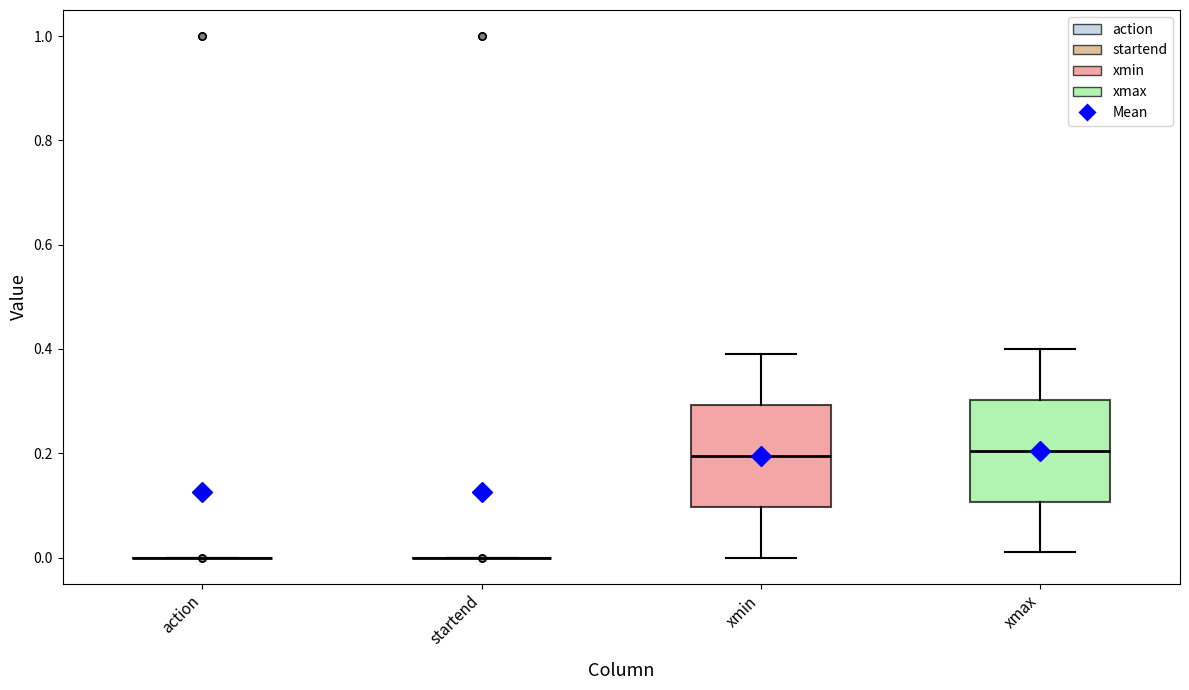

Reading left to right, transcribe this box plot: for each box, give where its median line is, the range the box spans, and where its two whiskers end, as read against the y-axis. The values are not printed on the chart, so give them approximately, as read against the axis.

action: box collapsed to a line at 0.00, whiskers 0.00 to 0.00
startend: box collapsed to a line at 0.00, whiskers 0.00 to 0.00
xmin: median 0.20, box 0.10 to 0.30, whiskers 0.00 to 0.40
xmax: median 0.20, box 0.10 to 0.30, whiskers 0.02 to 0.40